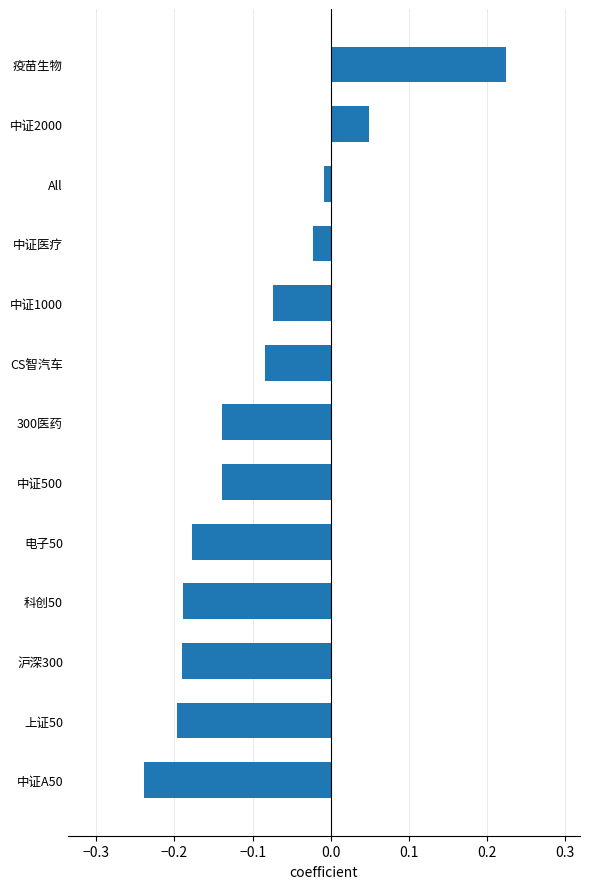

How many positive values are there?

2